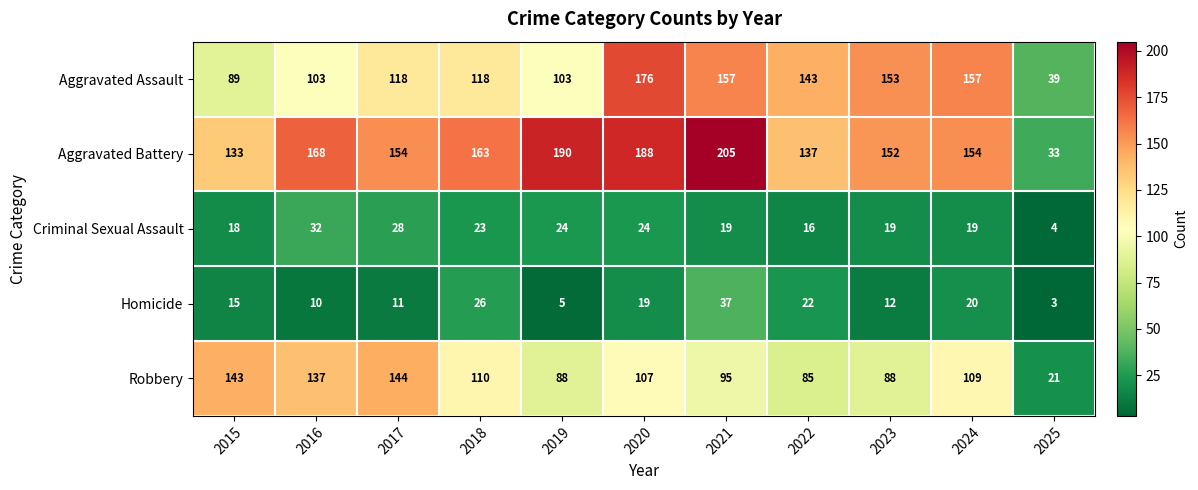

Rank the series at 2018 from lowest to highest value.

Criminal Sexual Assault, Homicide, Robbery, Aggravated Assault, Aggravated Battery